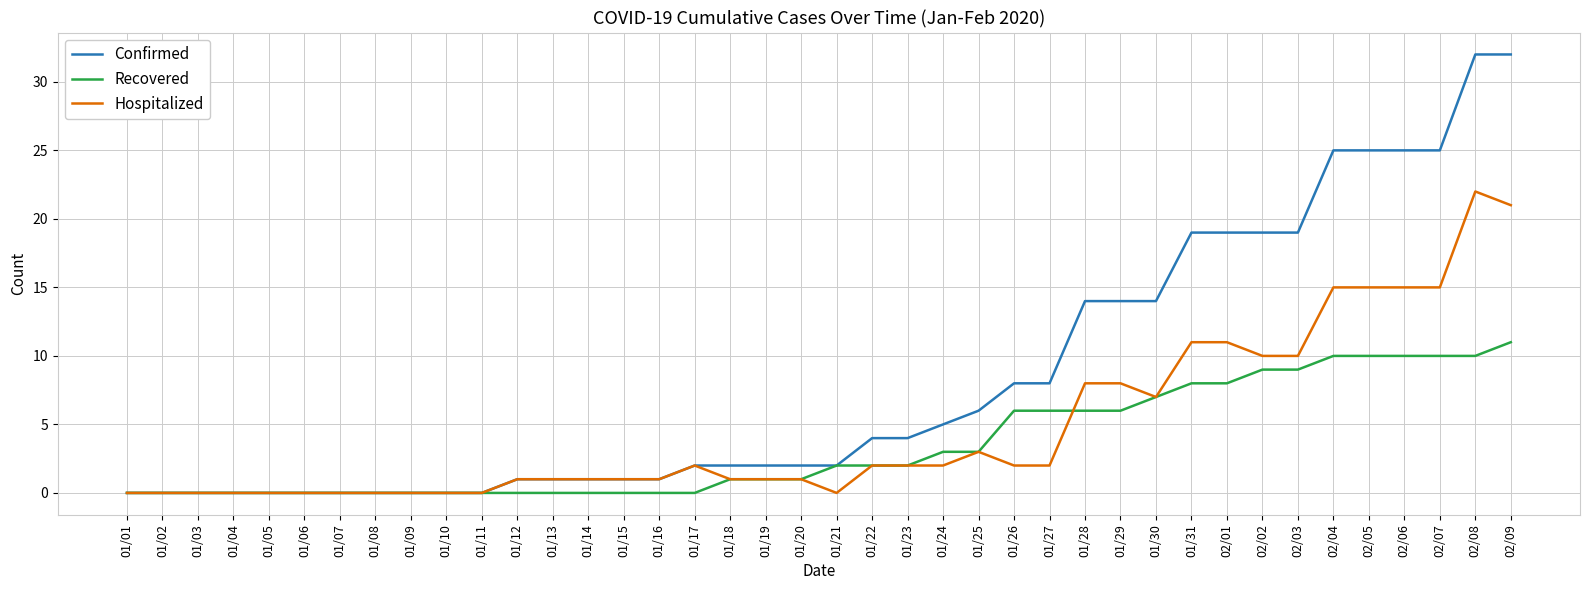

Is the value of Confirmed at 01/22 greater than the value of Hospitalized at 01/07?

Yes